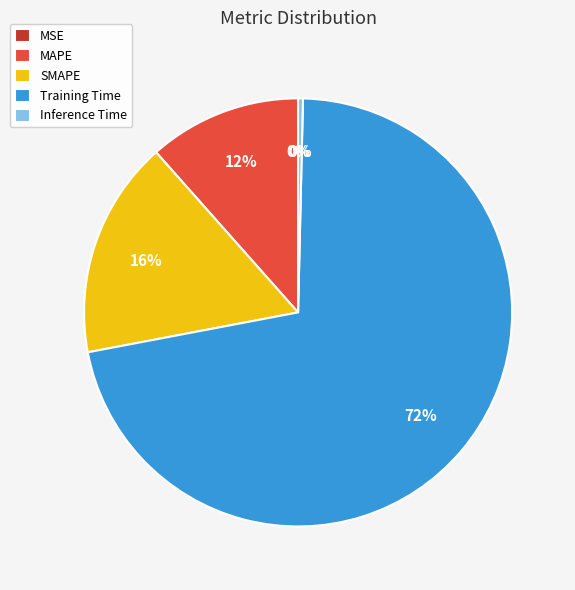

True or false: MAPE accounts for 24% of the total.

False